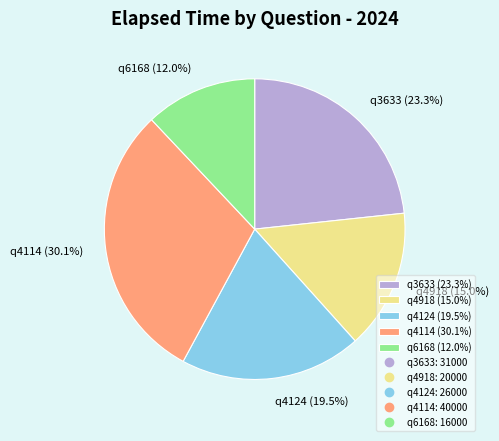

What is the largest slice in the pie chart?

q4114